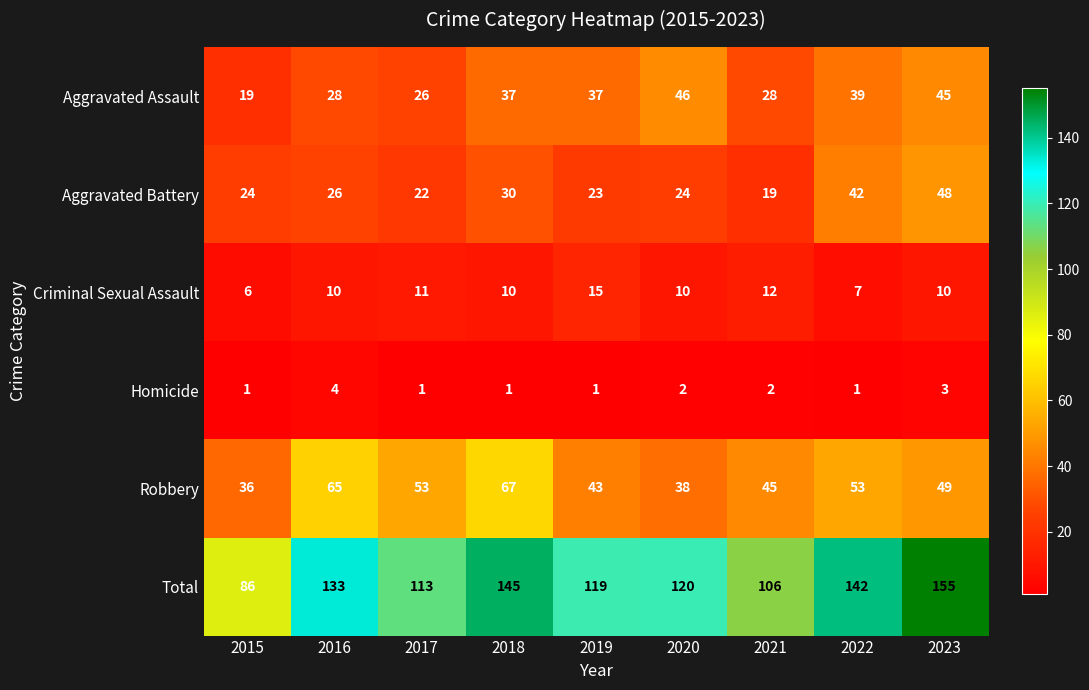

What value does the Criminal Sexual Assault series have at 2019?

15